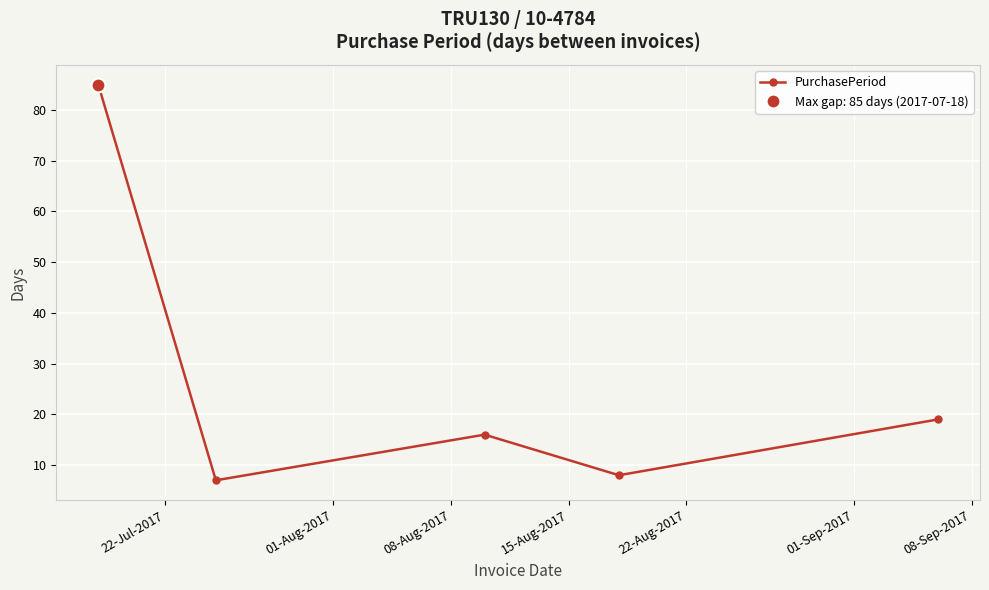

What is the highest value of the PurchasePeriod series?

85